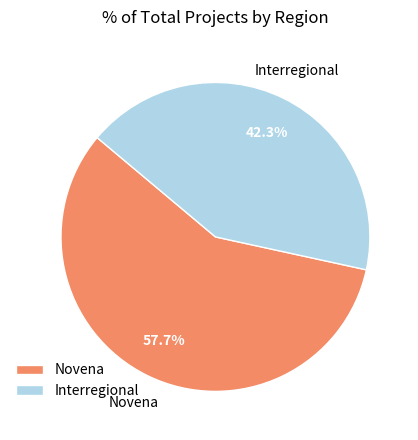

To the nearest percent, what portion does Novena represent?

58%